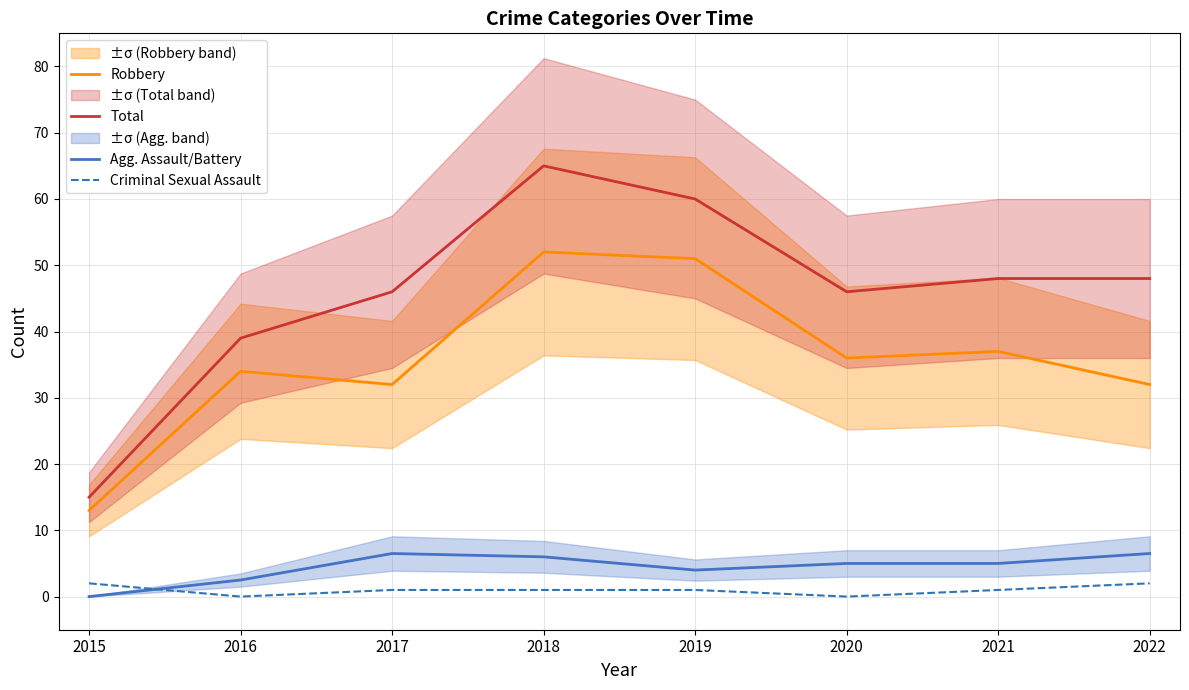

Rank the series by their maximum value, from highest to lowest.

Total, Robbery, Agg. Assault/Battery, Criminal Sexual Assault